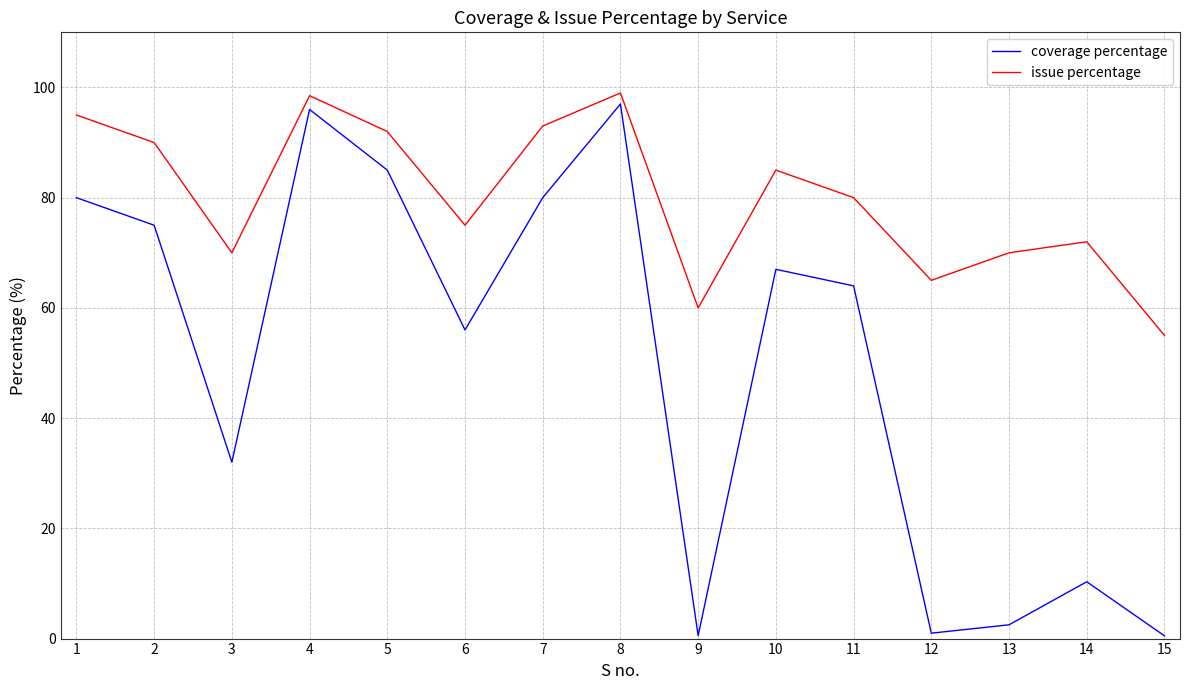

Which series has the largest range (max minus min)?

coverage percentage